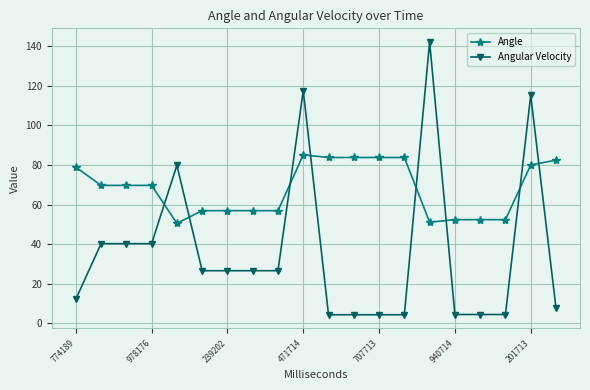

What is the average value of the Angular Velocity series?

36.6